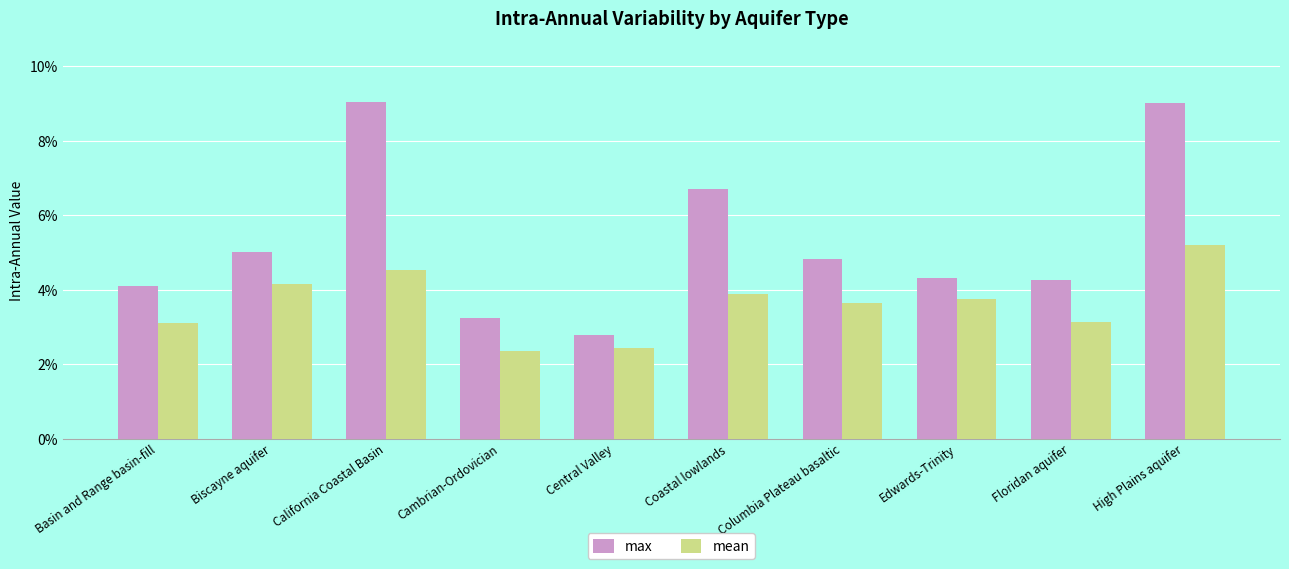

What is the minimum value for mean?

2.4